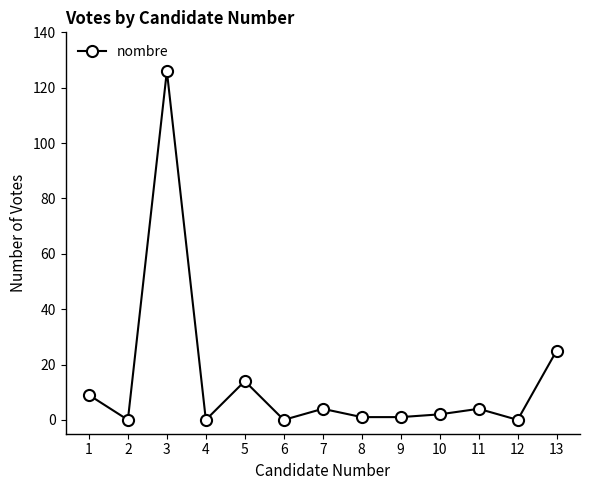

What is the sum of all values?

186